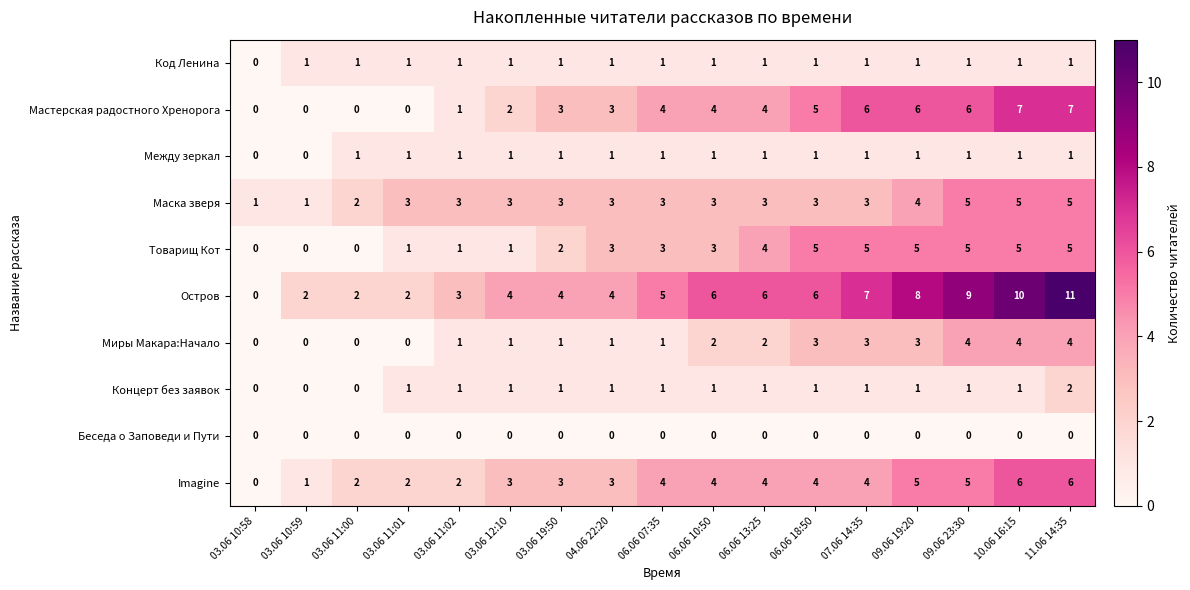

What is the total value across all series at 03.06 11:02?

14